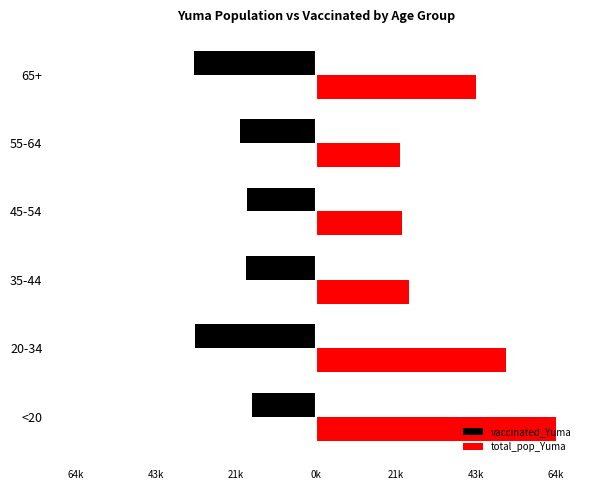

What is the average value of the vaccinated_Yuma series?

-23437